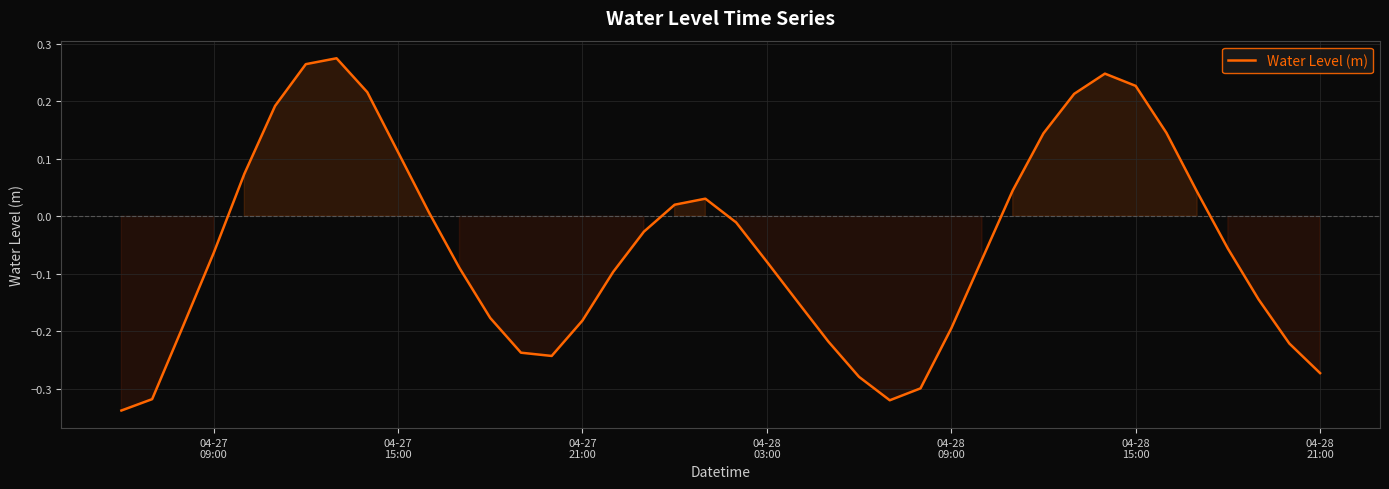

What is the difference between the maximum and minimum values?

0.6